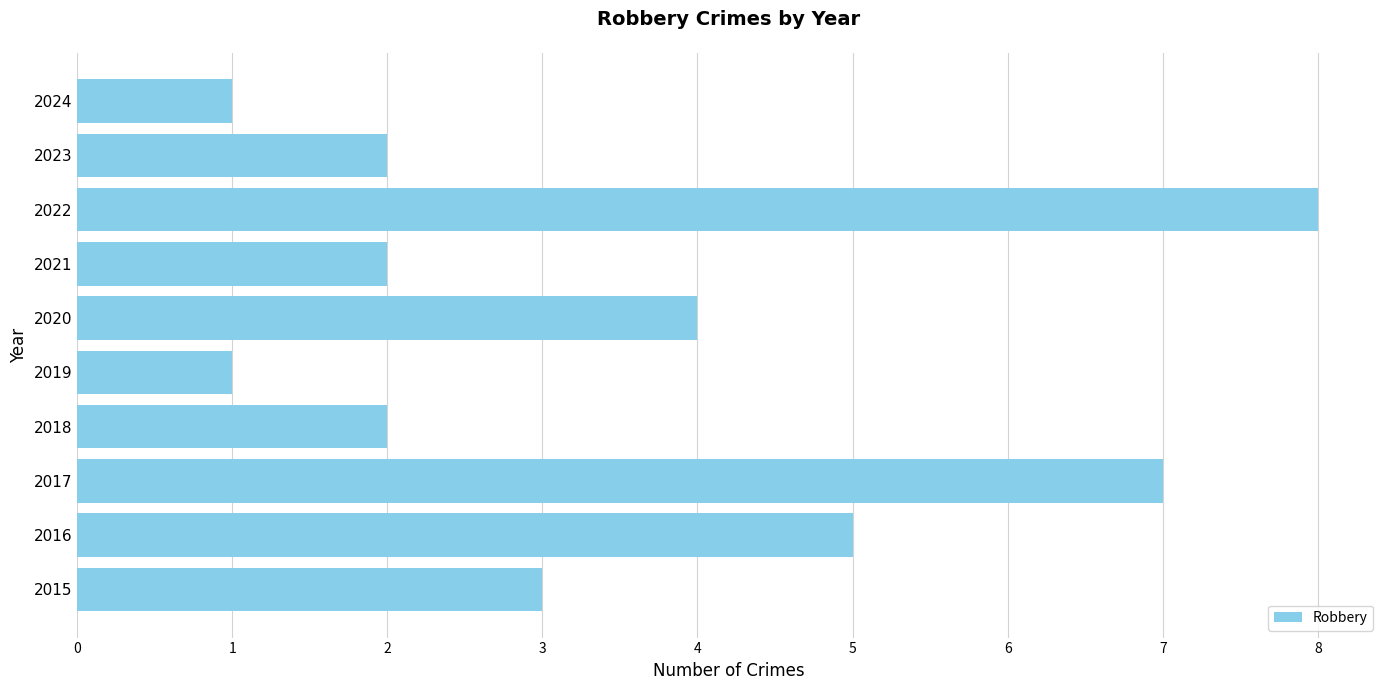

At which category does the chart reach its peak across all series?

2022